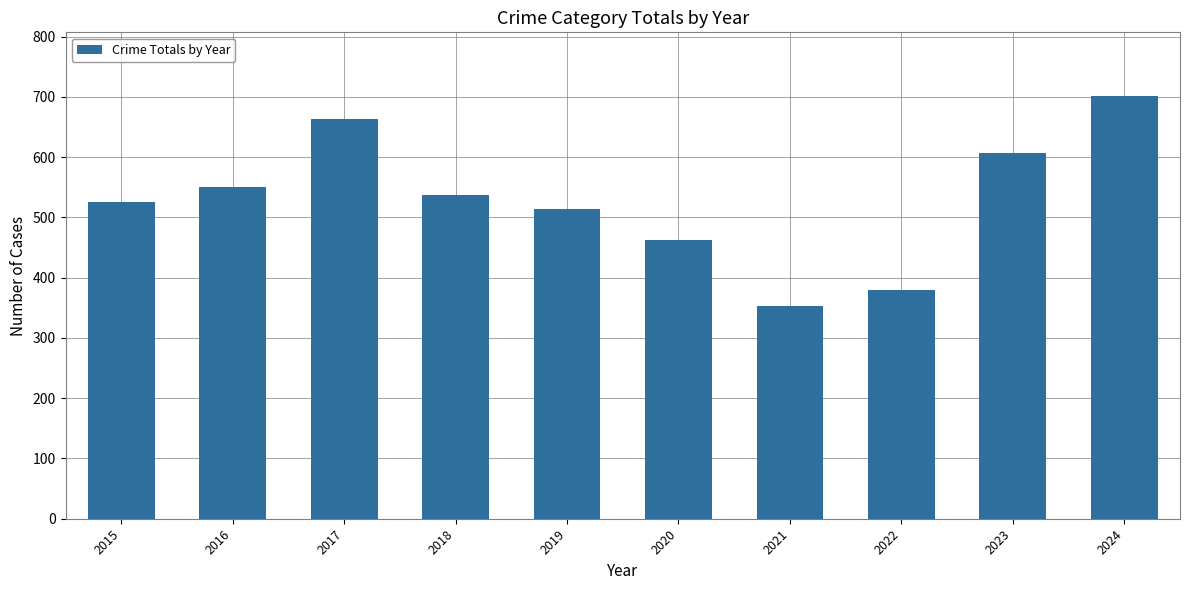

Reading left to right, list all the values displayed in this chart.

2015=525	2016=551	2017=664	2018=537	2019=514	2020=462	2021=353	2022=379	2023=607	2024=702